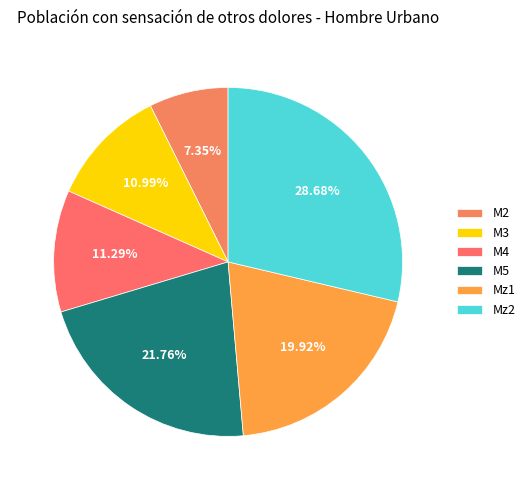

How many segments does this pie chart have?

6